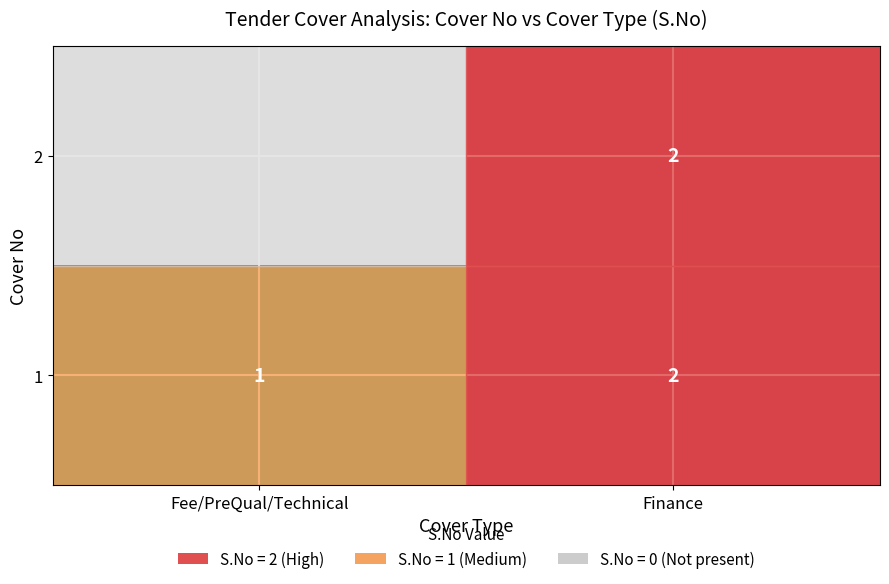

What is the sum of all 1 values?

3